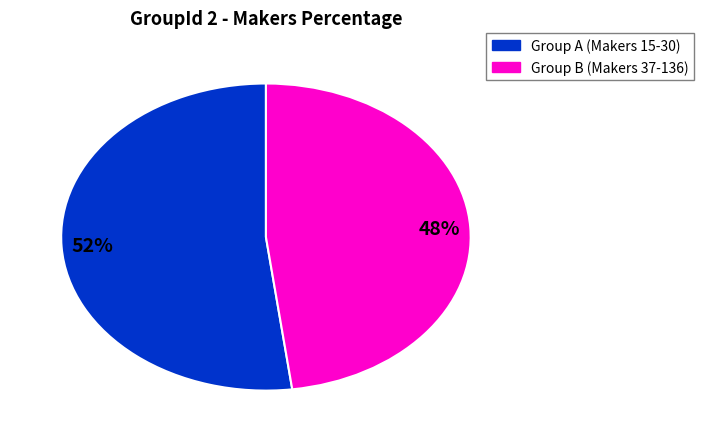

Is there a majority slice in this chart?

Yes